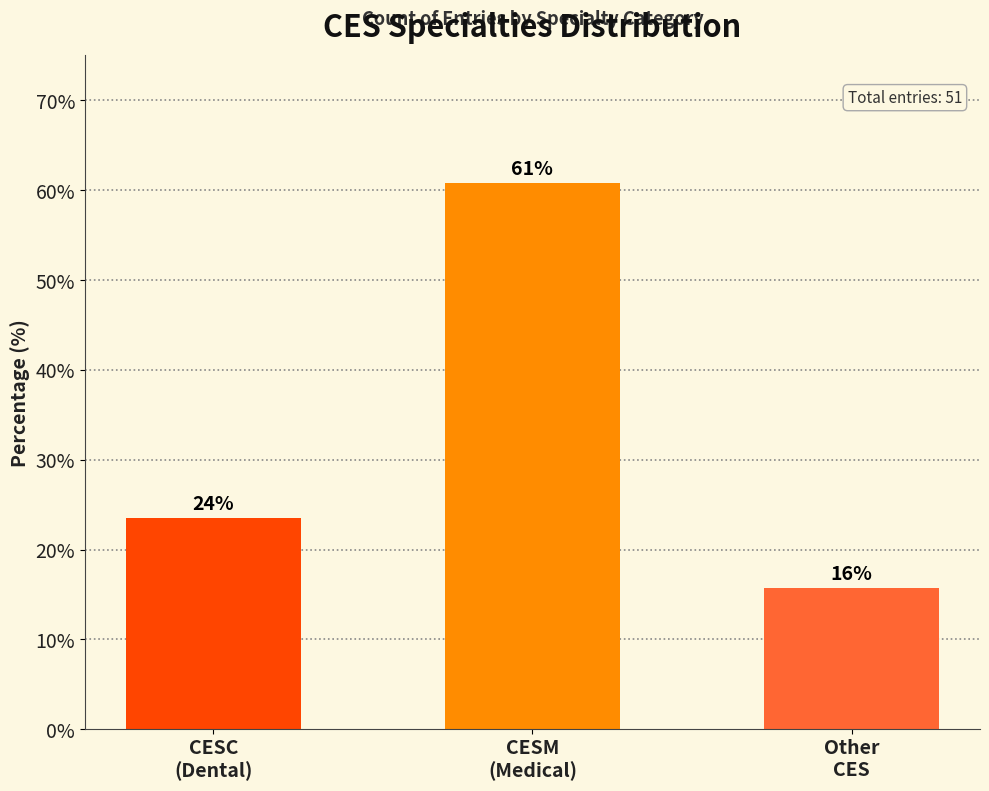

Are the bars horizontal?

No